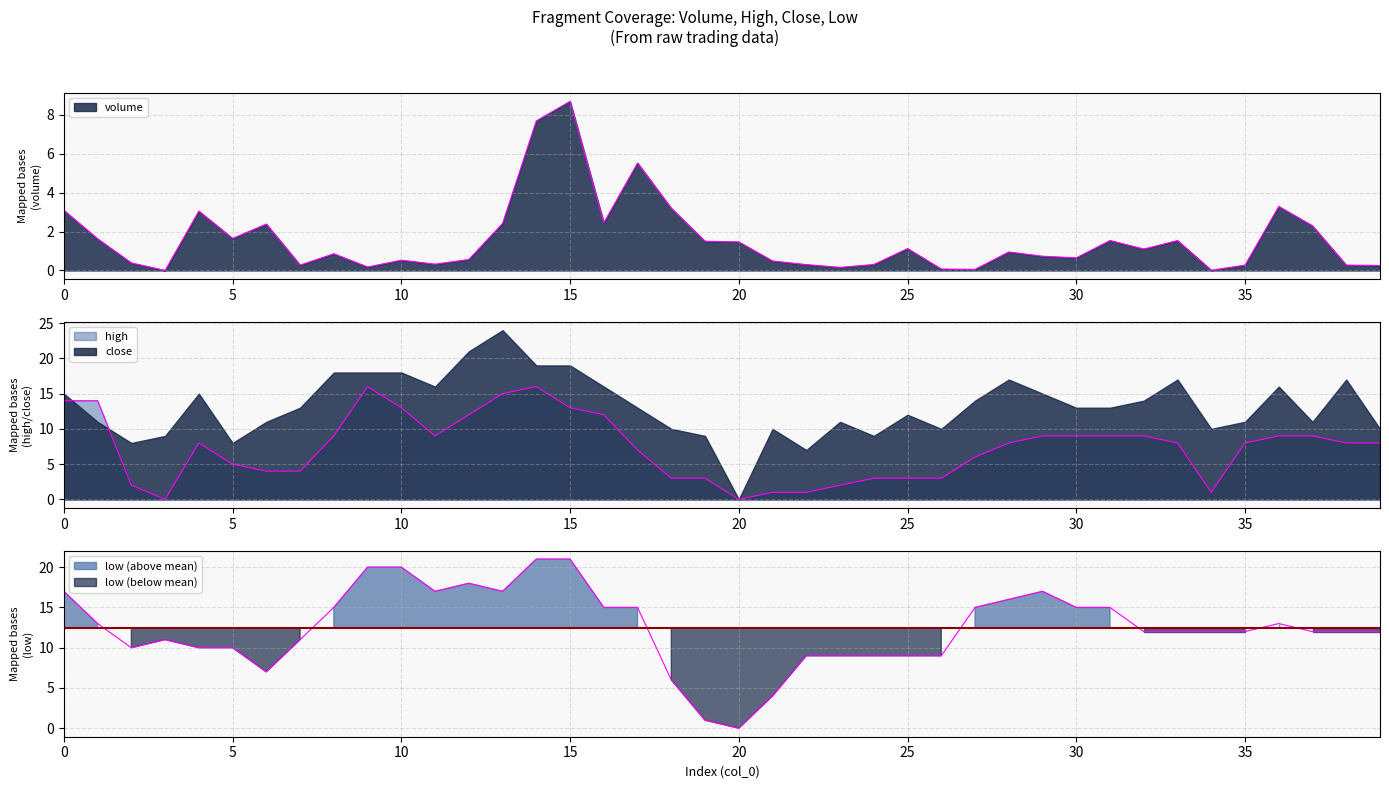

How many interior local peaks does the high series have?

3